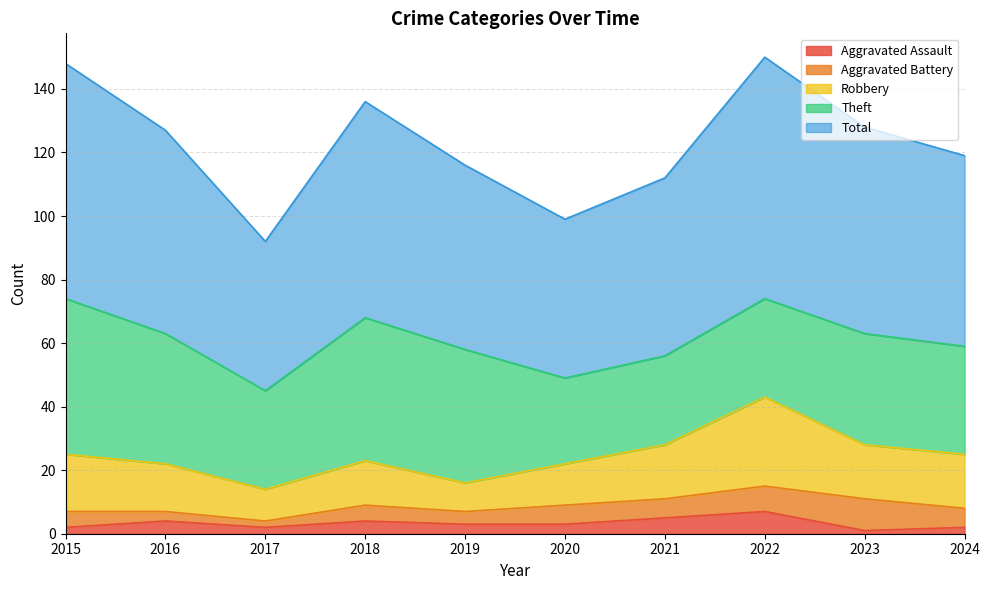

The Robbery series shows 25 at 2016. True or false?

False